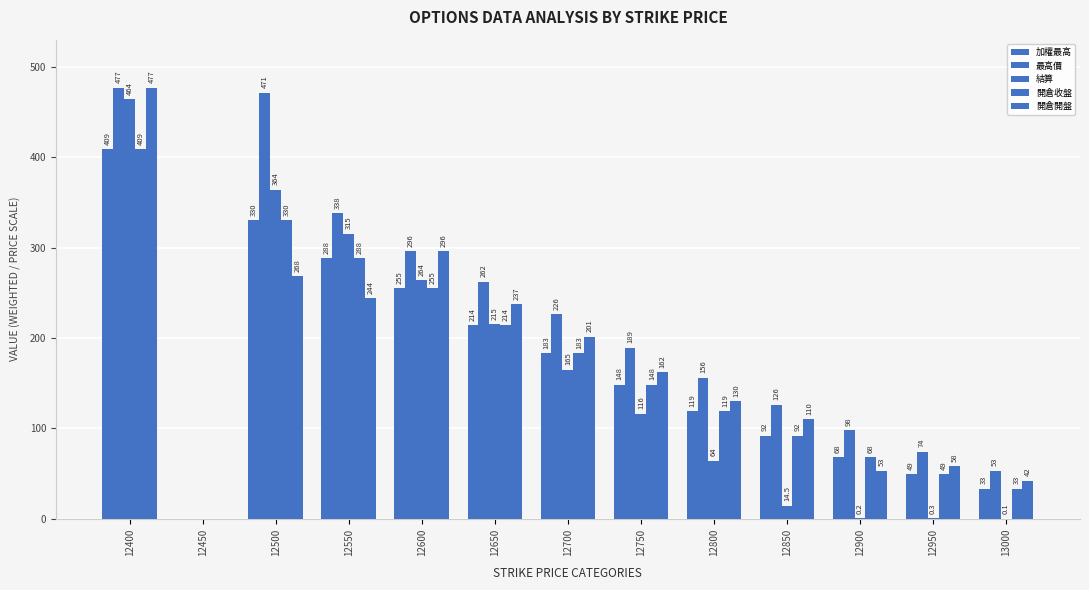

Which category has the lowest value across all series?

12450